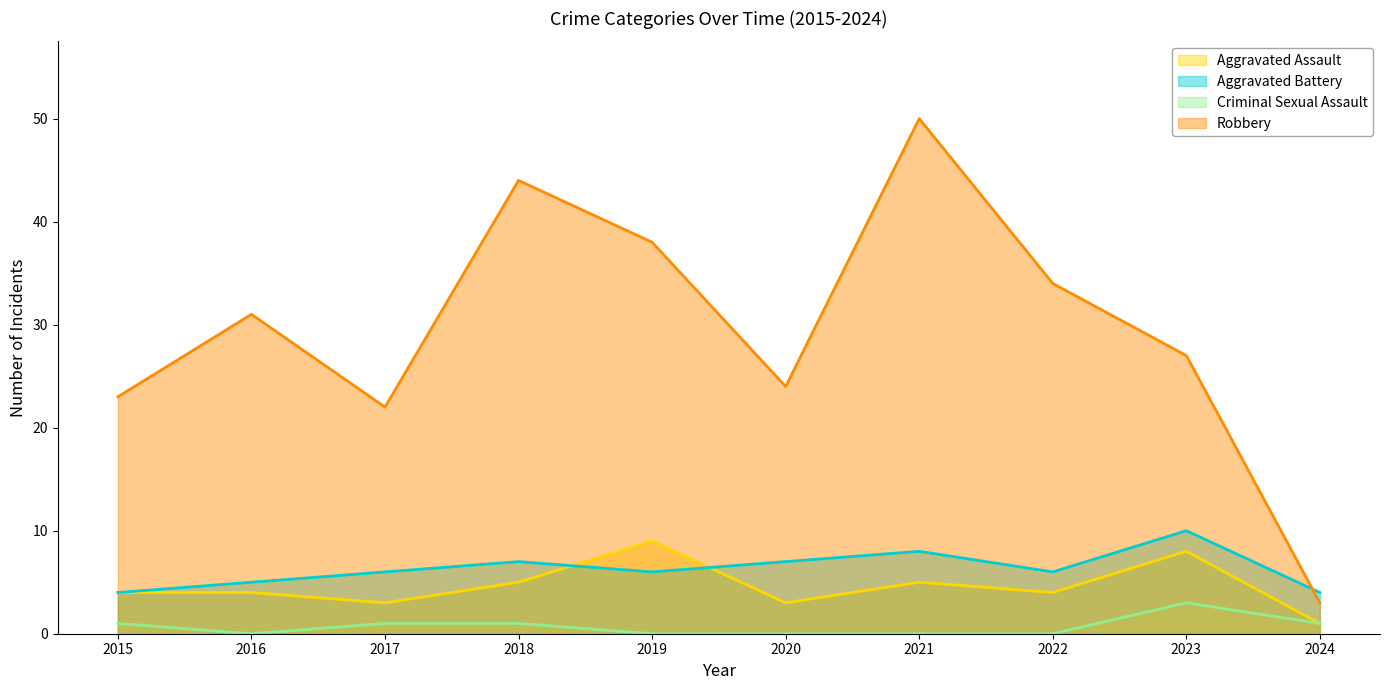

Which category has the lowest value in the Aggravated Assault series?

2024